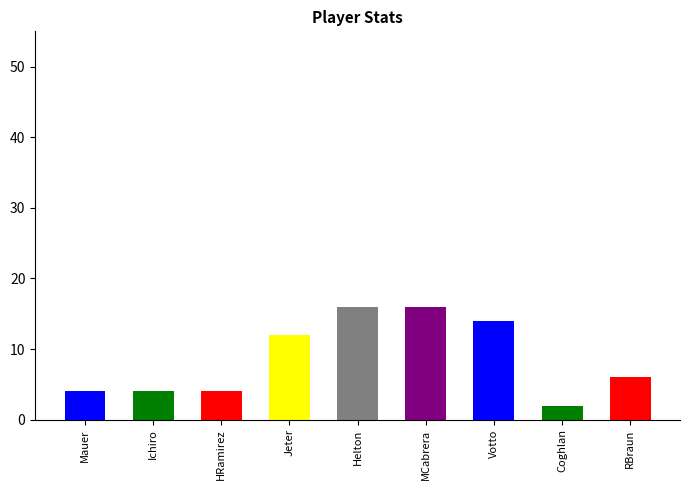

What is the minimum value shown in the chart?

2